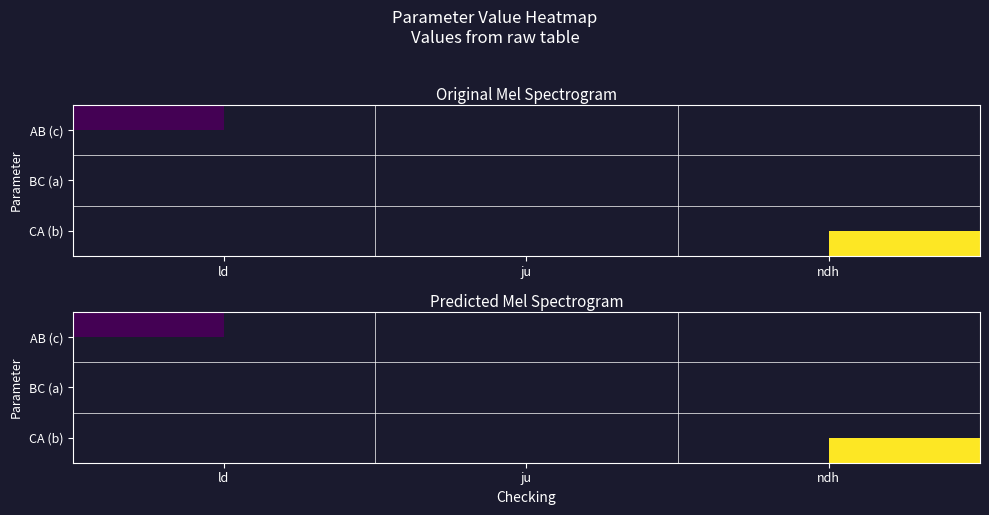

What is the minimum value shown in the chart?

4.1